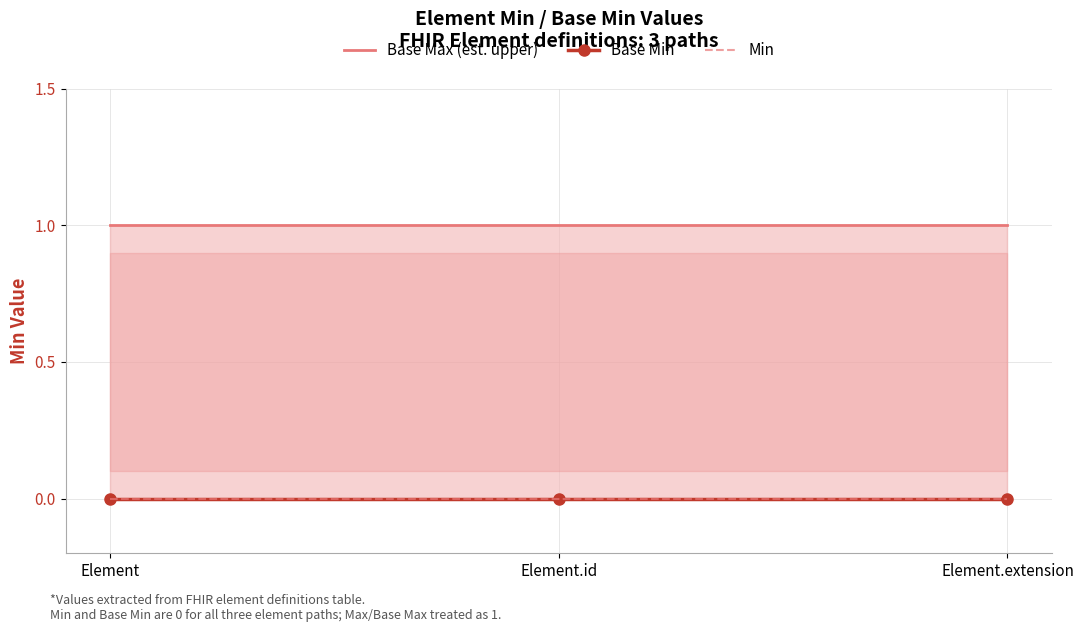

At how many categories does at least one series exceed 0?

3